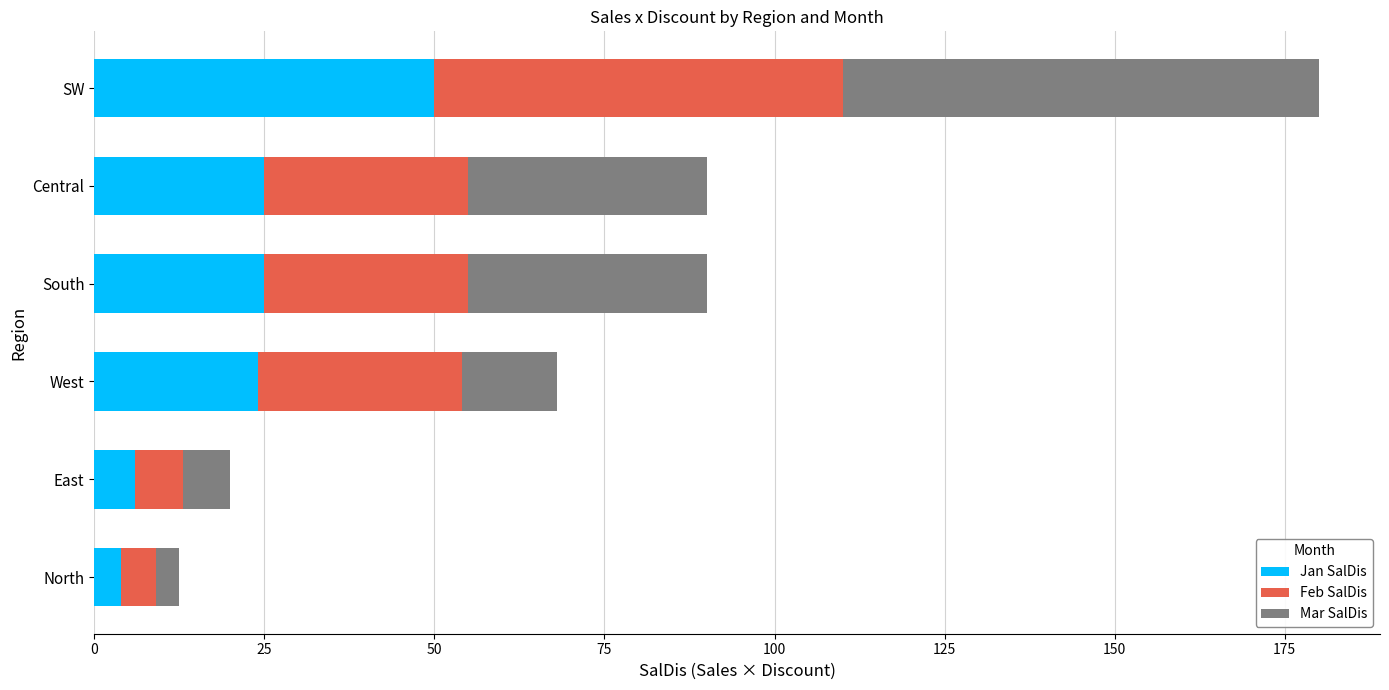

The value of Jan SalDis at North is 4.0. True or false?

True